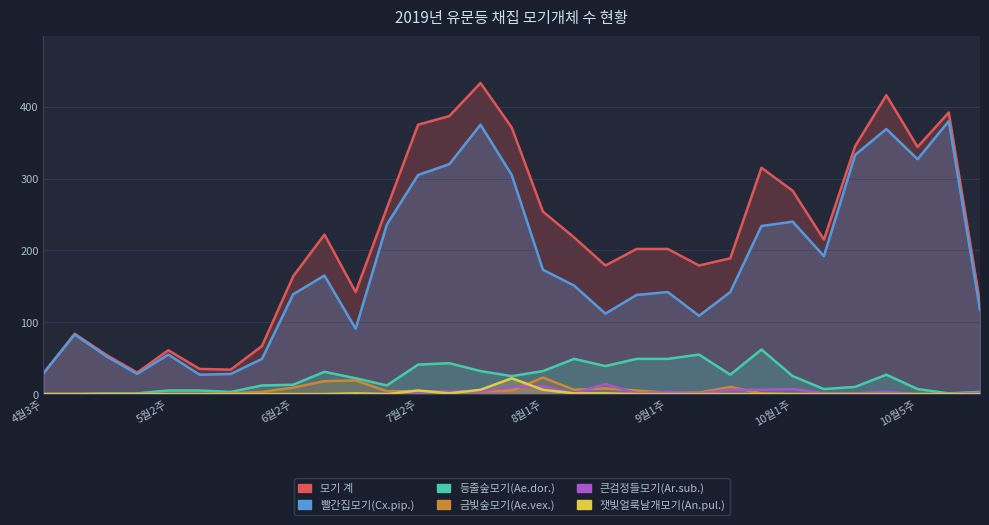

In 큰검정들모기(Ar.sub.), how many points are higher than both neighbors (excluding endpoints)?

5